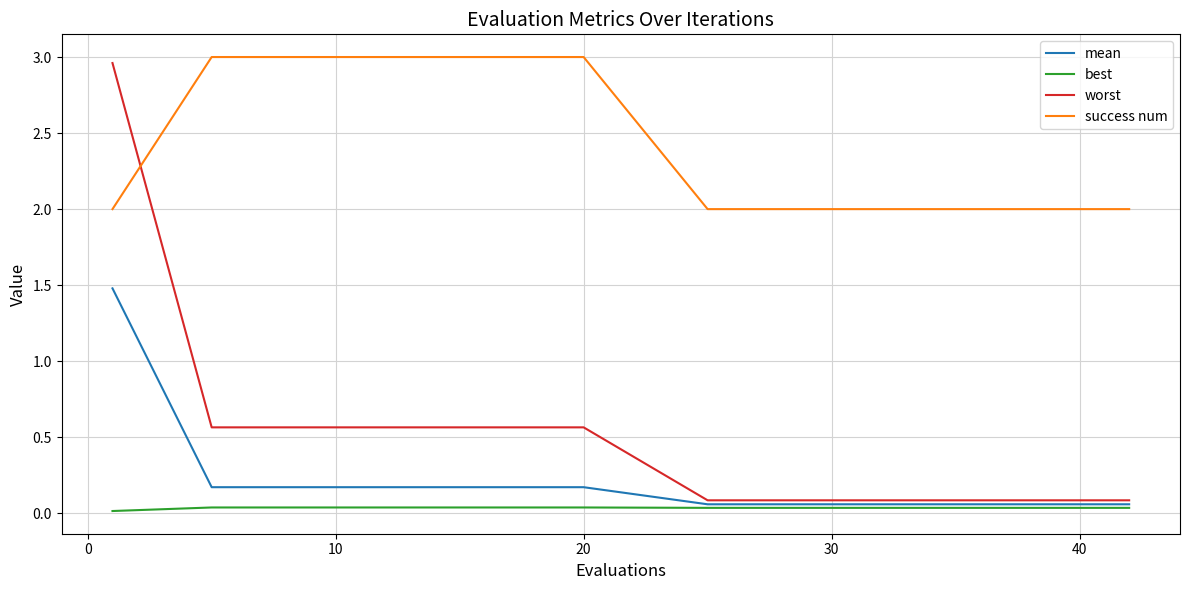

How many series are shown in this chart?

4